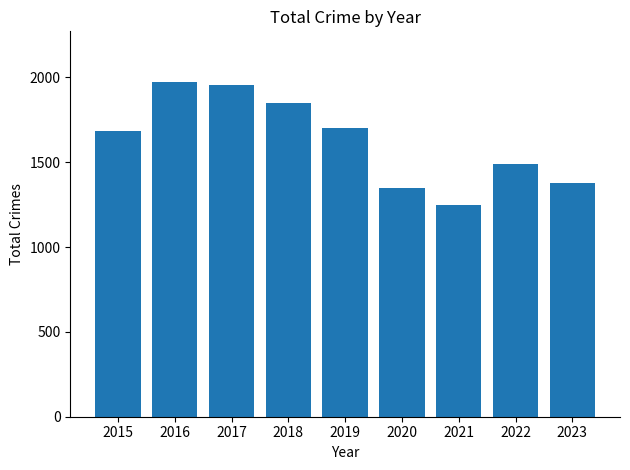

What value does the data have at 2019, to the nearest 50?

1700